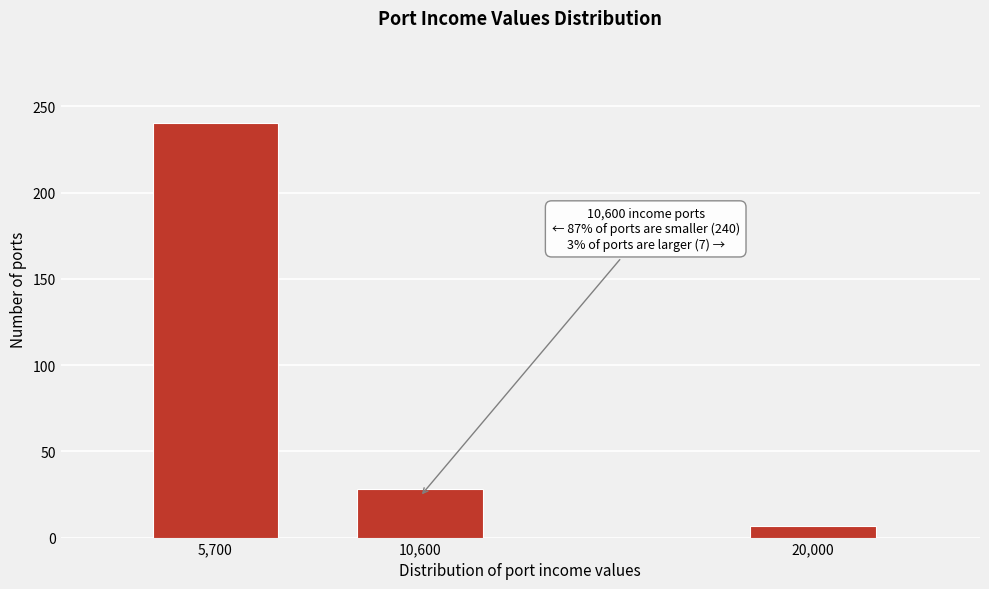

Reading right to left, extract all data points from this chart.

20,000=7	10,600=28	5,700=240